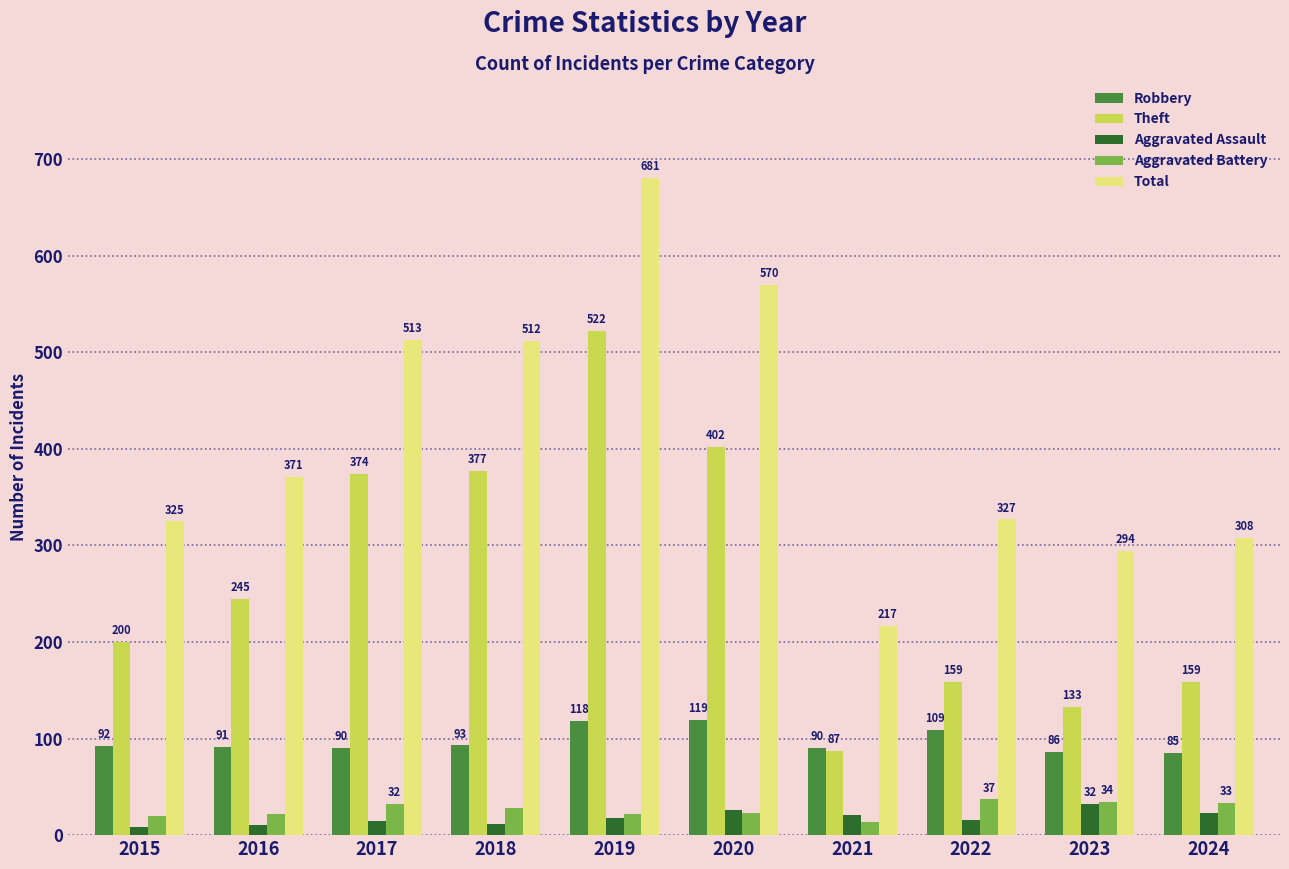

What is the difference between the second highest and minimum values in the Aggravated Assault series?

18